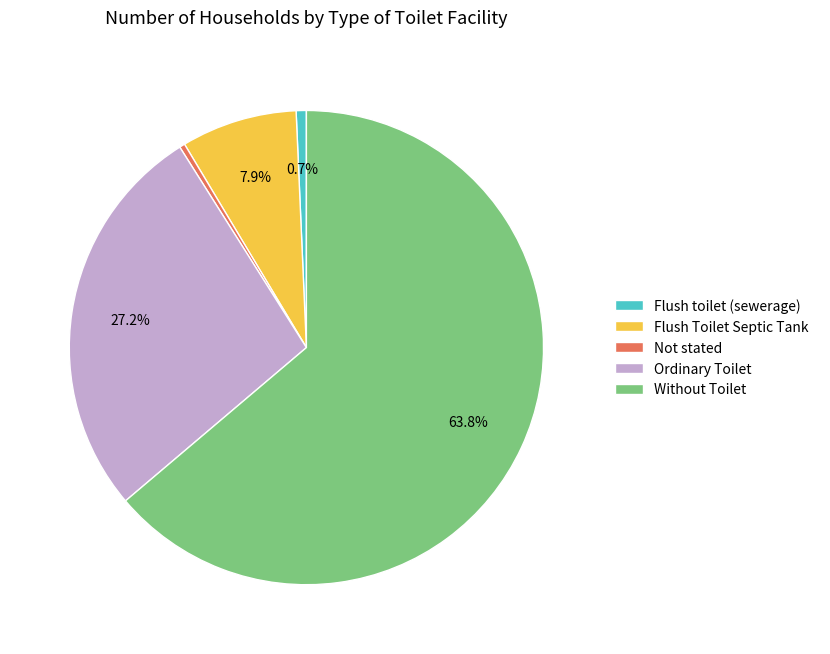

Which slice is the largest?

Without Toilet